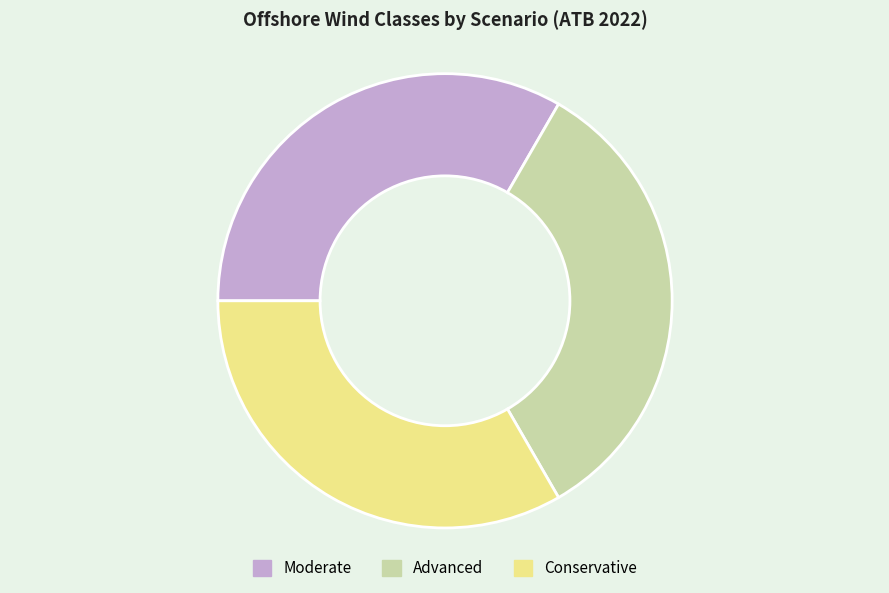

Is there any slice that represents more than half of the pie?

No